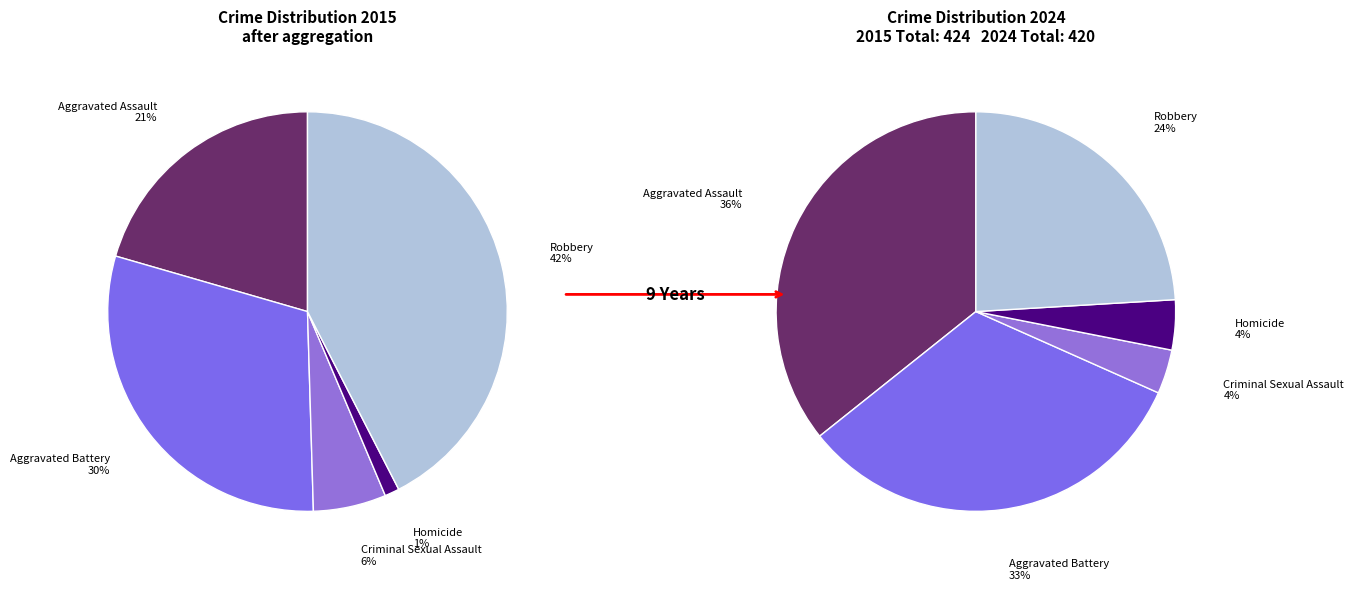

Which series has the largest range (max minus min)?

values_2015